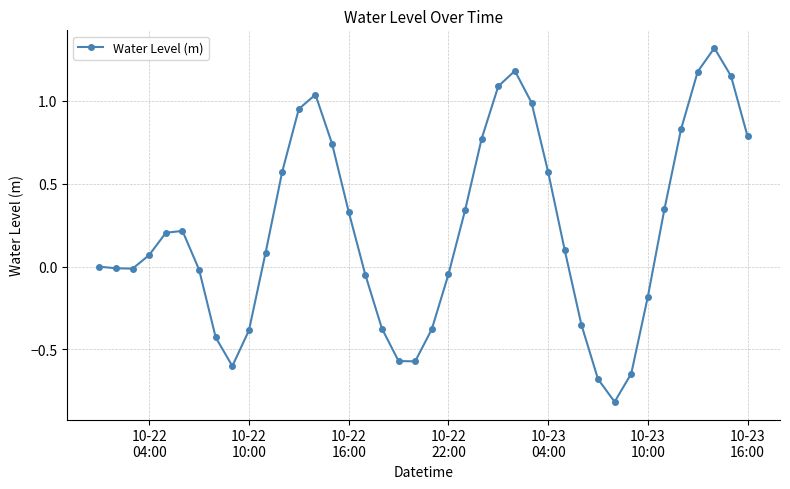

What is the minimum value shown in the chart?

-0.8